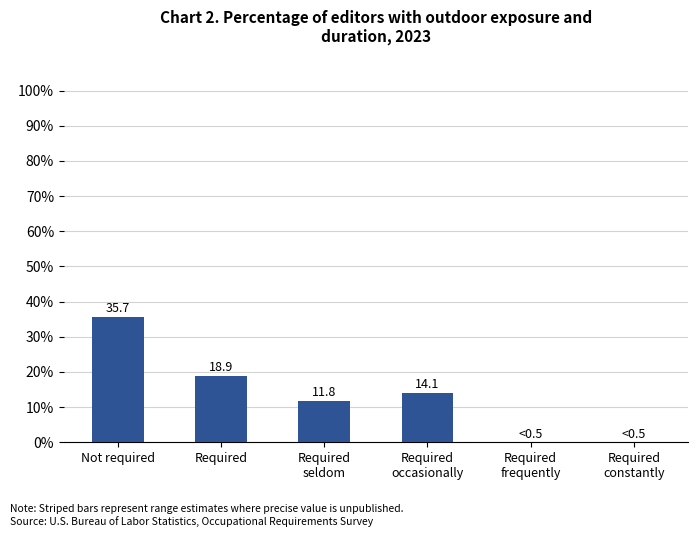

Are the bars horizontal?

No